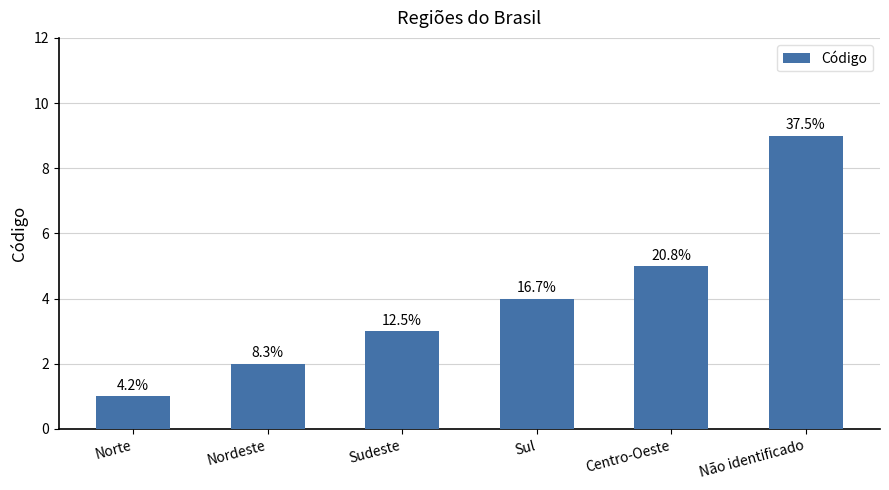

What is the greatest value displayed?

9